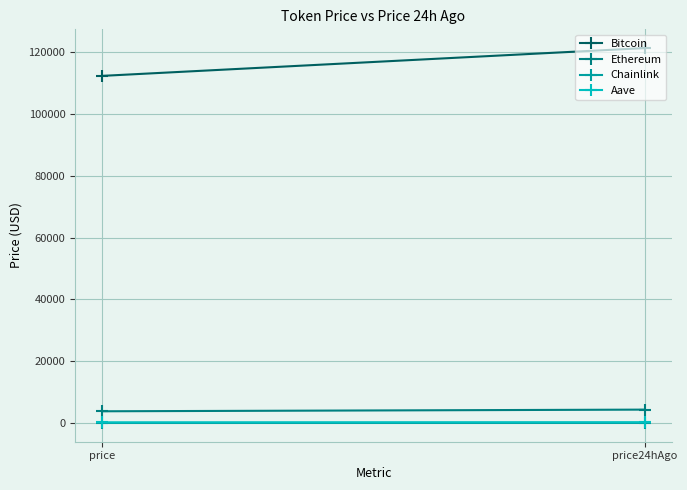

Reading left to right, list all the values displayed in this chart.

Bitcoin: 112385.0	121382.0
Ethereum: 3804.5	4341.6
Chainlink: 17.6	22.4
Aave: 233.3	275.4